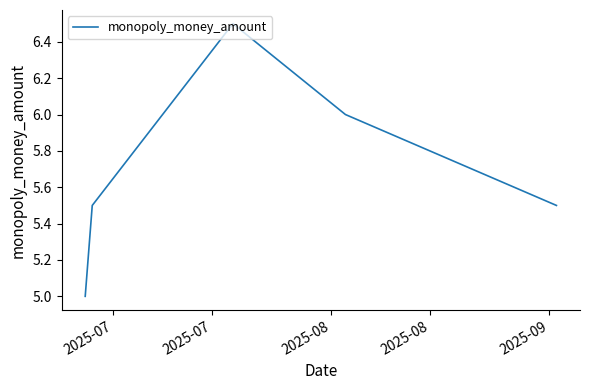

At which label is the value closest to 5?

2025-07